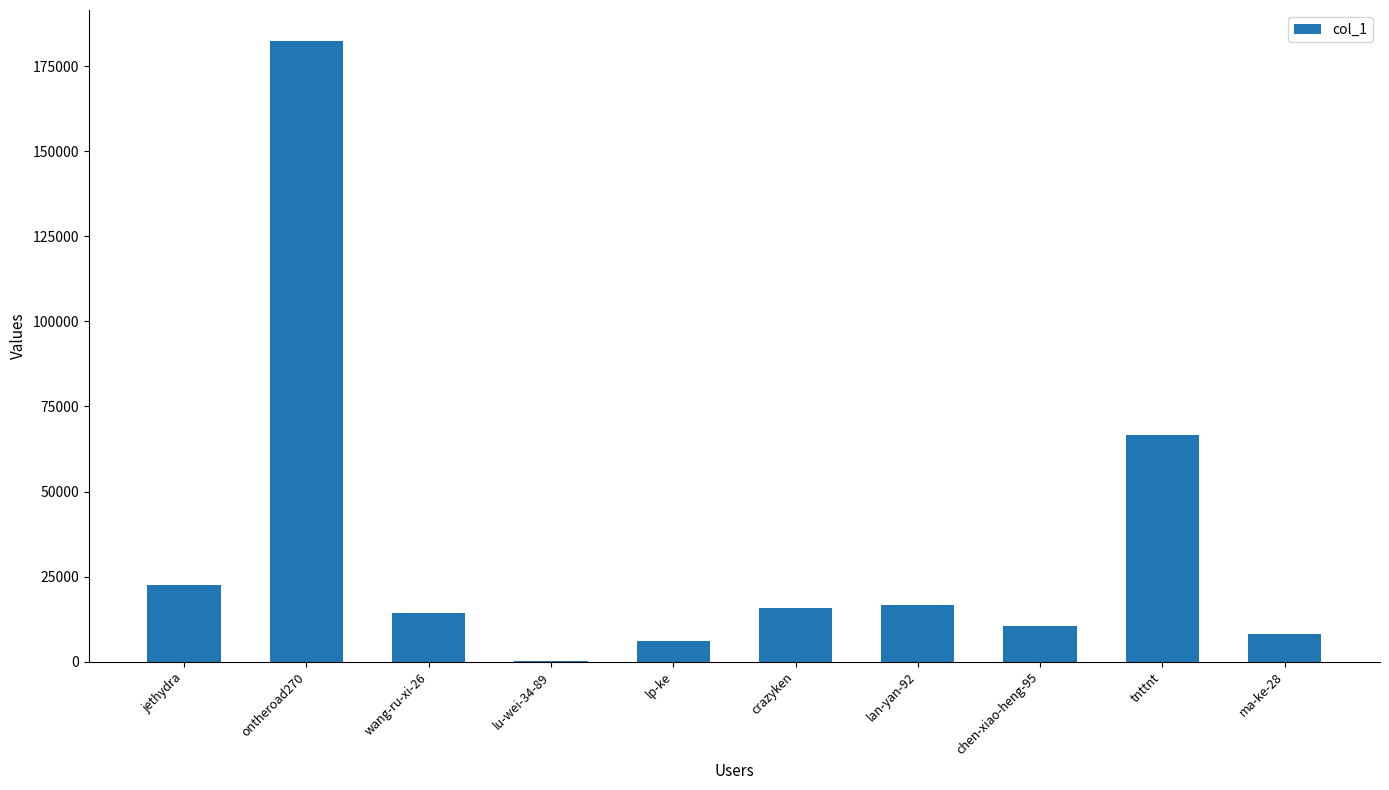

Between ontheroad270 and chen-xiao-heng-95, which is larger?

ontheroad270